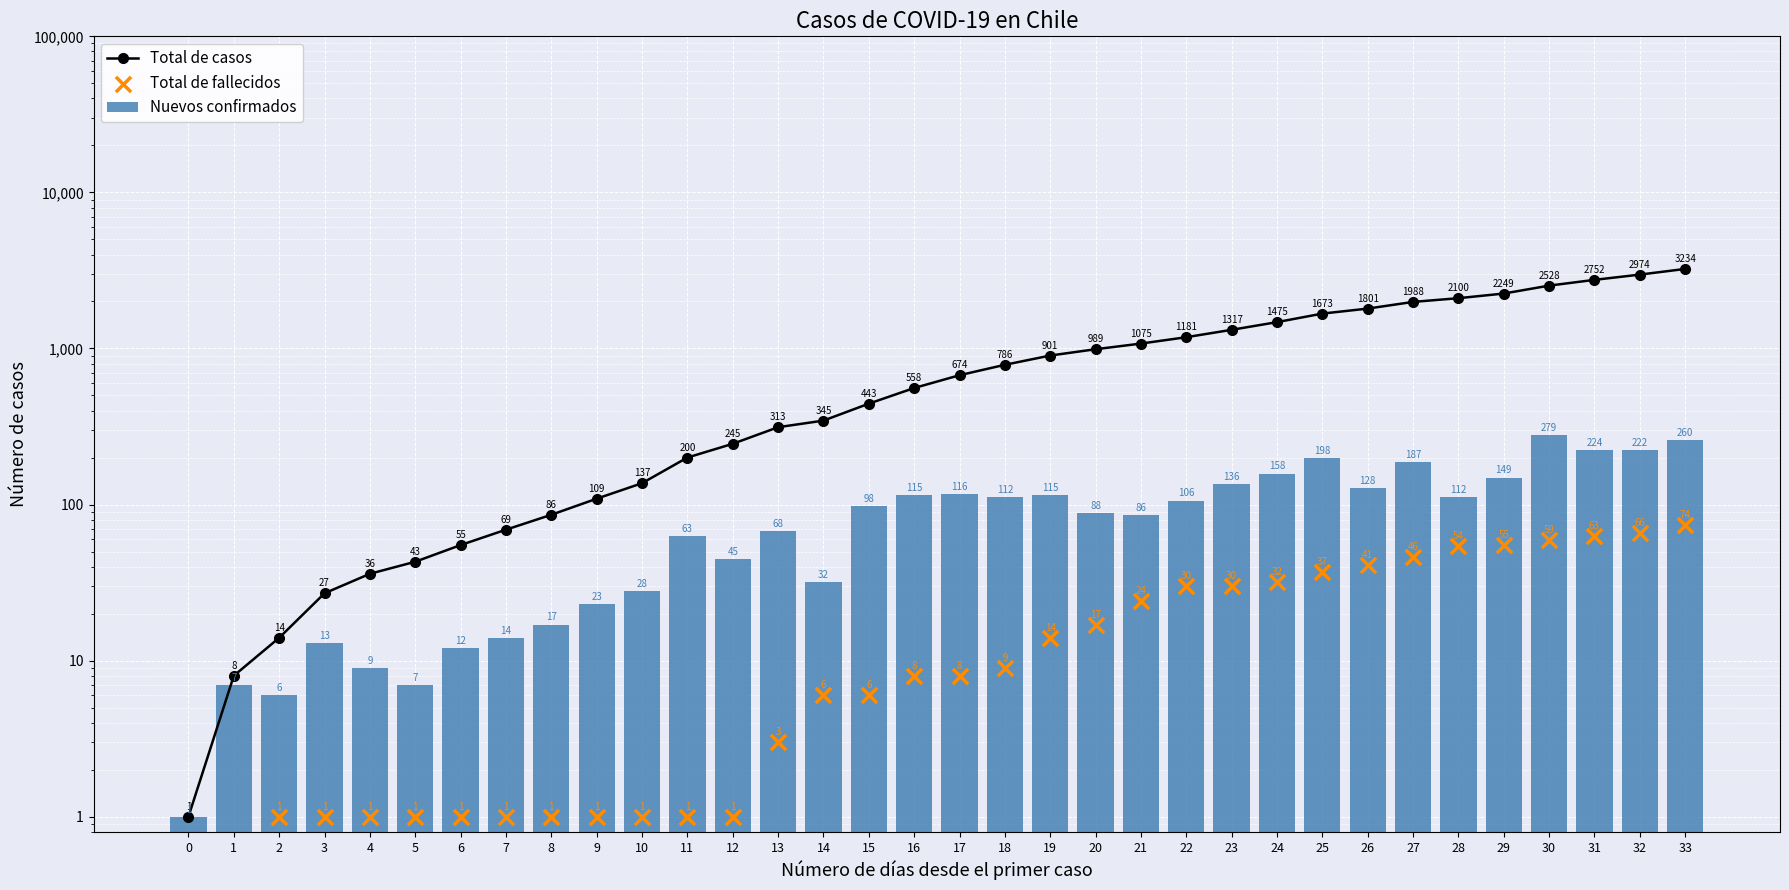

Is the value of Total de fallecidos at 28 greater than the value of Nuevos confirmados at 19?

No